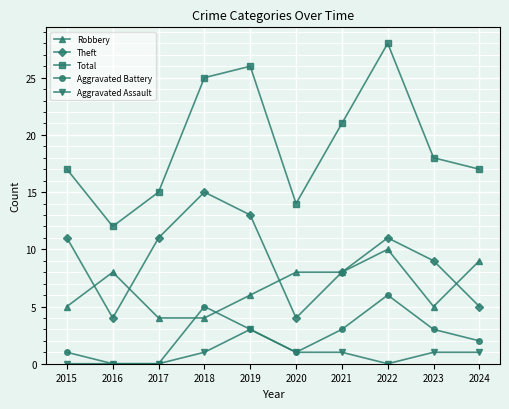

Reading right to left, list all the values displayed in this chart.

Robbery: 2024=9	2023=5	2022=10	2021=8	2020=8	2019=6	2018=4	2017=4	2016=8	2015=5
Theft: 2024=5	2023=9	2022=11	2021=8	2020=4	2019=13	2018=15	2017=11	2016=4	2015=11
Total: 2024=17	2023=18	2022=28	2021=21	2020=14	2019=26	2018=25	2017=15	2016=12	2015=17
Aggravated Battery: 2024=2	2023=3	2022=6	2021=3	2020=1	2019=3	2018=5	2017=0	2016=0	2015=1
Aggravated Assault: 2024=1	2023=1	2022=0	2021=1	2020=1	2019=3	2018=1	2017=0	2016=0	2015=0